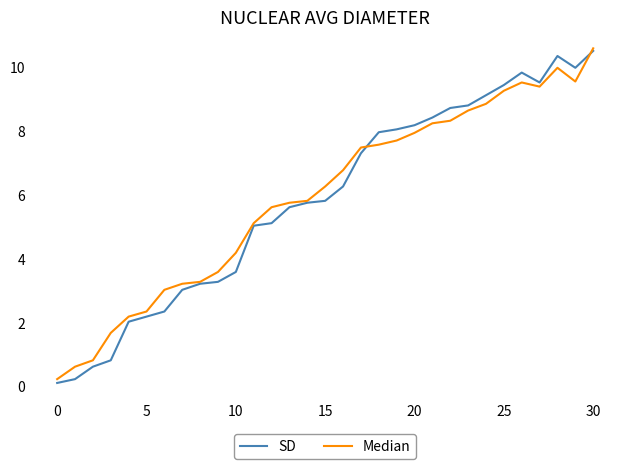

What is the maximum value shown in the chart?

10.6